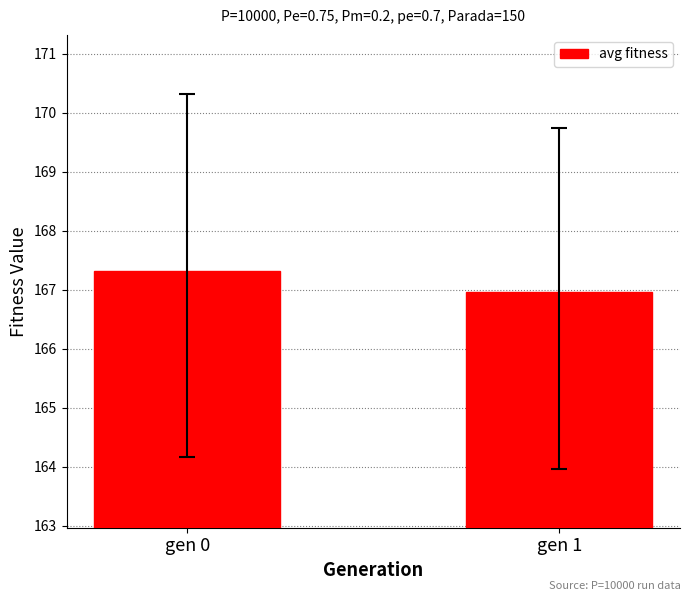

Are the bars grouped side by side (vs. stacked)?

No